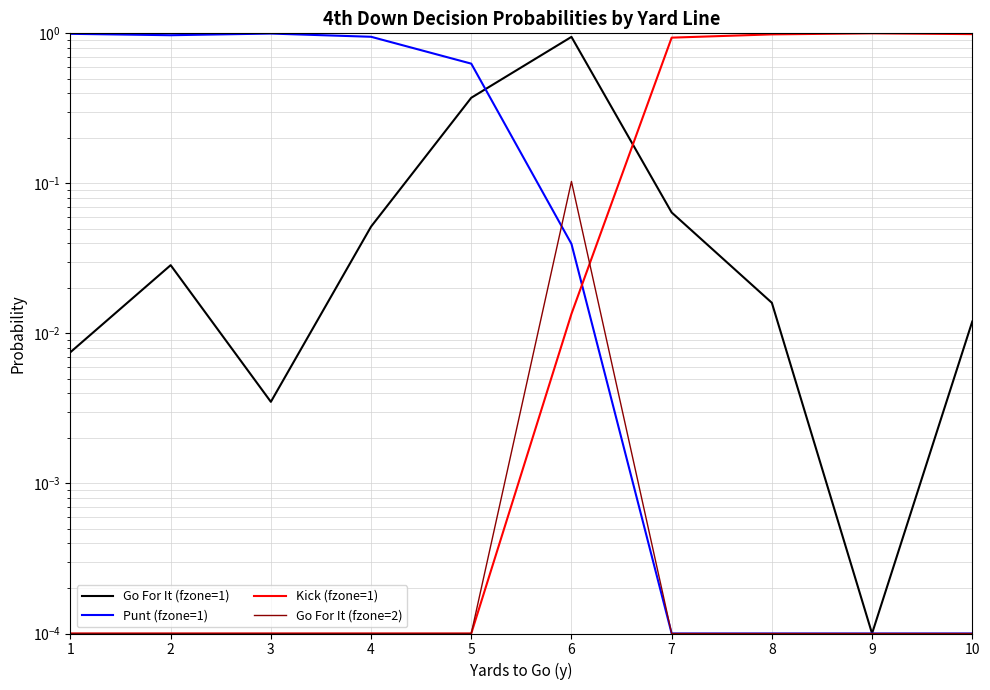

After their last crossing, which series has the higher values: Go For It (fzone=1) or Kick (fzone=1)?

Kick (fzone=1)